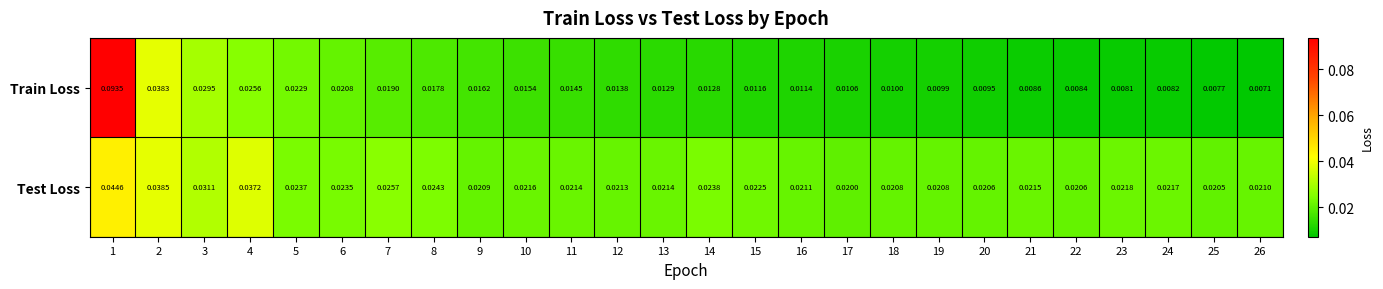

Which series has the widest spread of values?

Train Loss